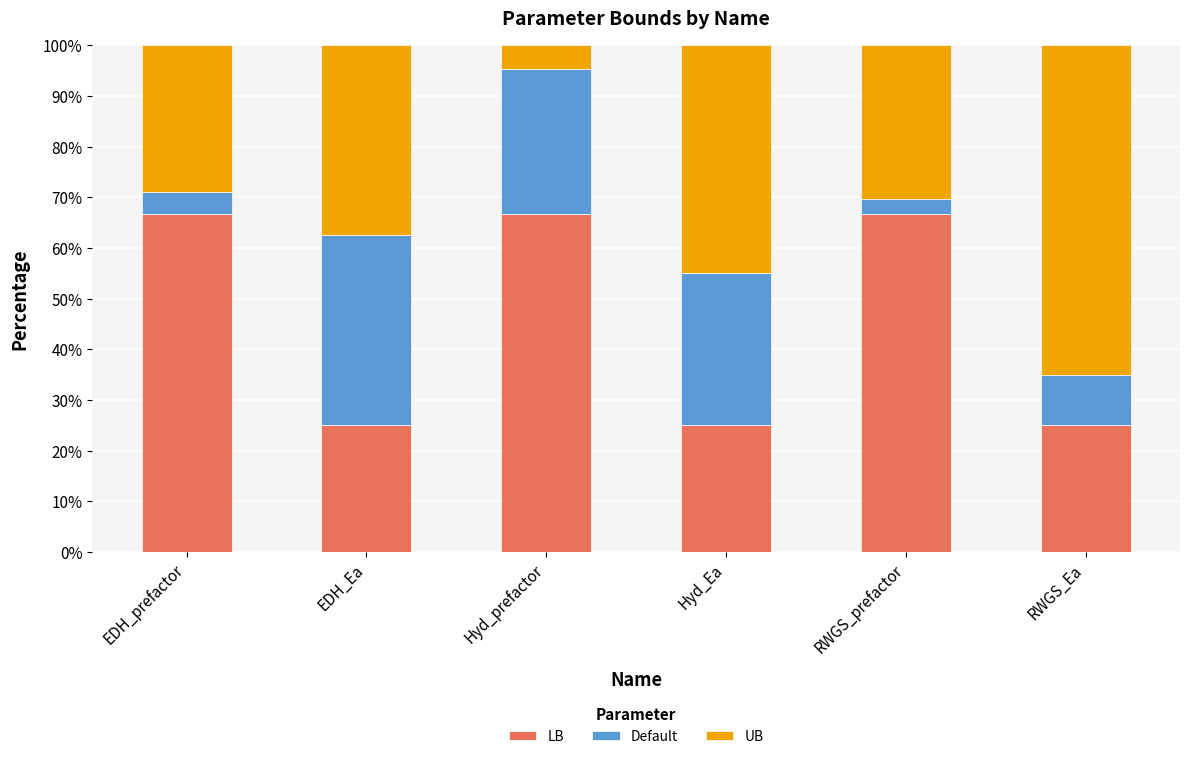

How many bars are there in total?

6